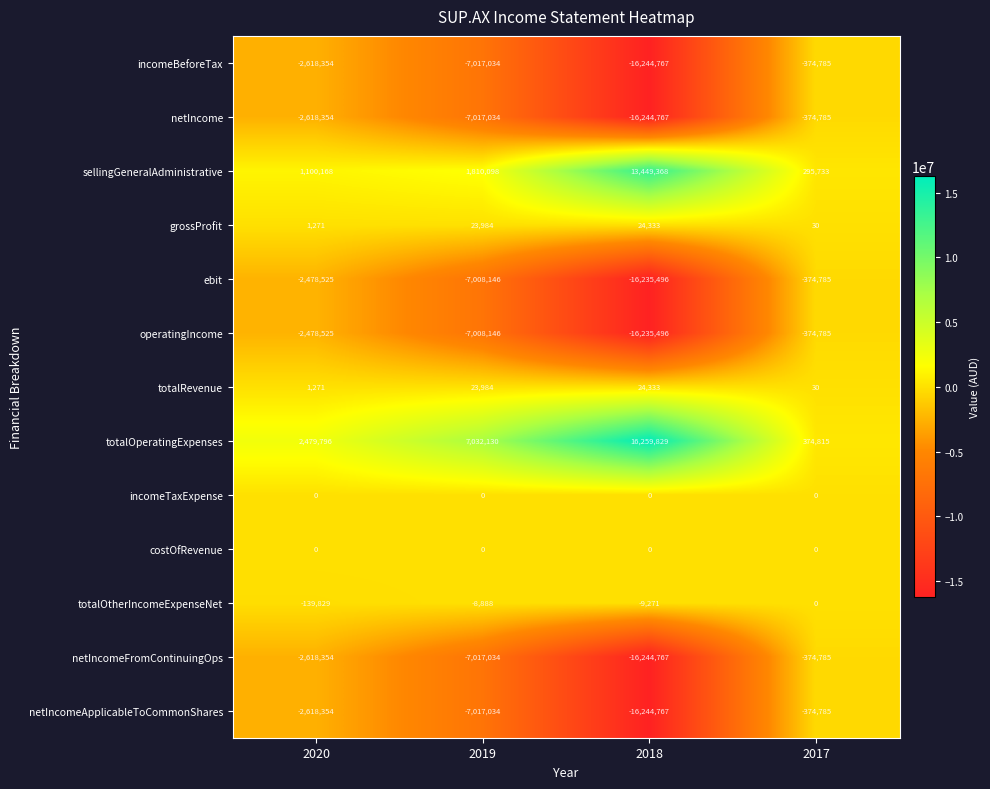

Is the value of incomeTaxExpense at 2020 greater than the value of totalRevenue at 2019?

No